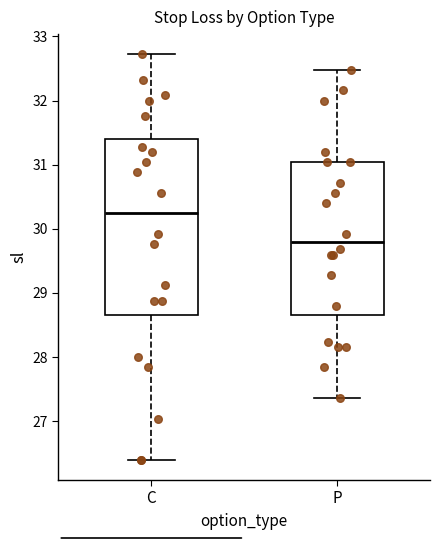

Which box's median line is the lowest?

P